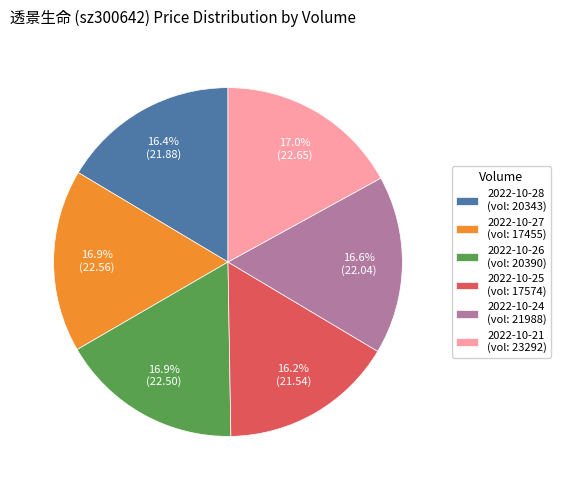

Approximately how many times larger is the value at 2022-10-27 (vol: 17455) compared to 2022-10-21 (vol: 23292)?

1.0